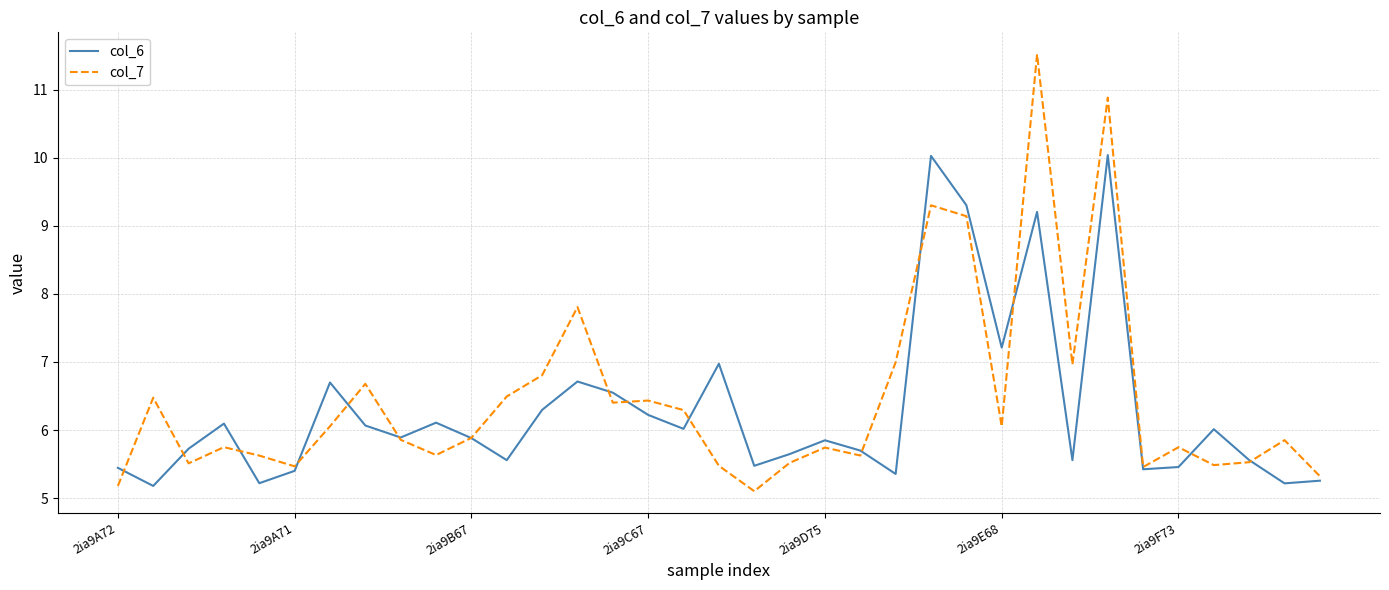

Which series has the largest range (max minus min)?

col_7